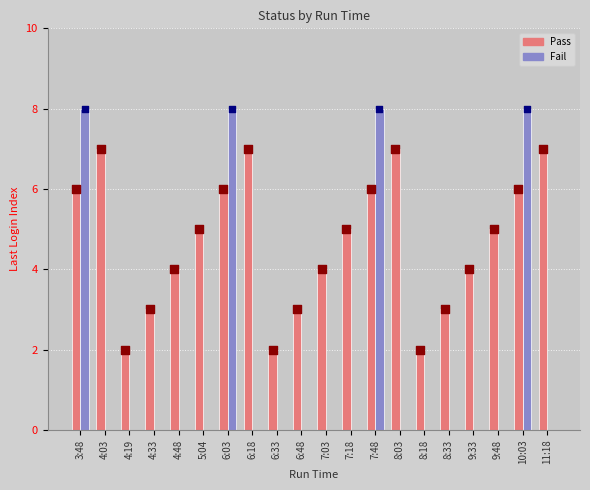

What is the total value across all series at 3:48?

14